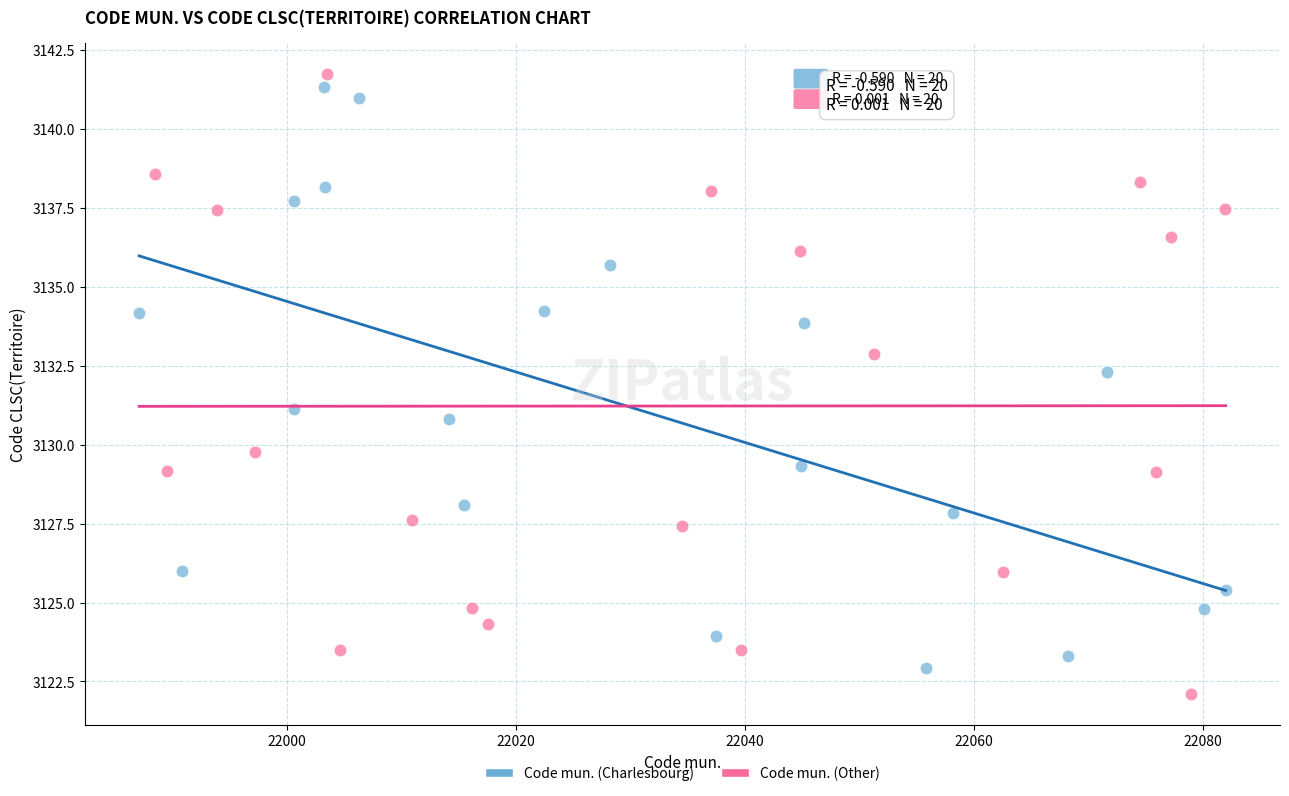

What are all the series names shown in the legend?

Code mun. (Charlesbourg), Code mun. (Other)